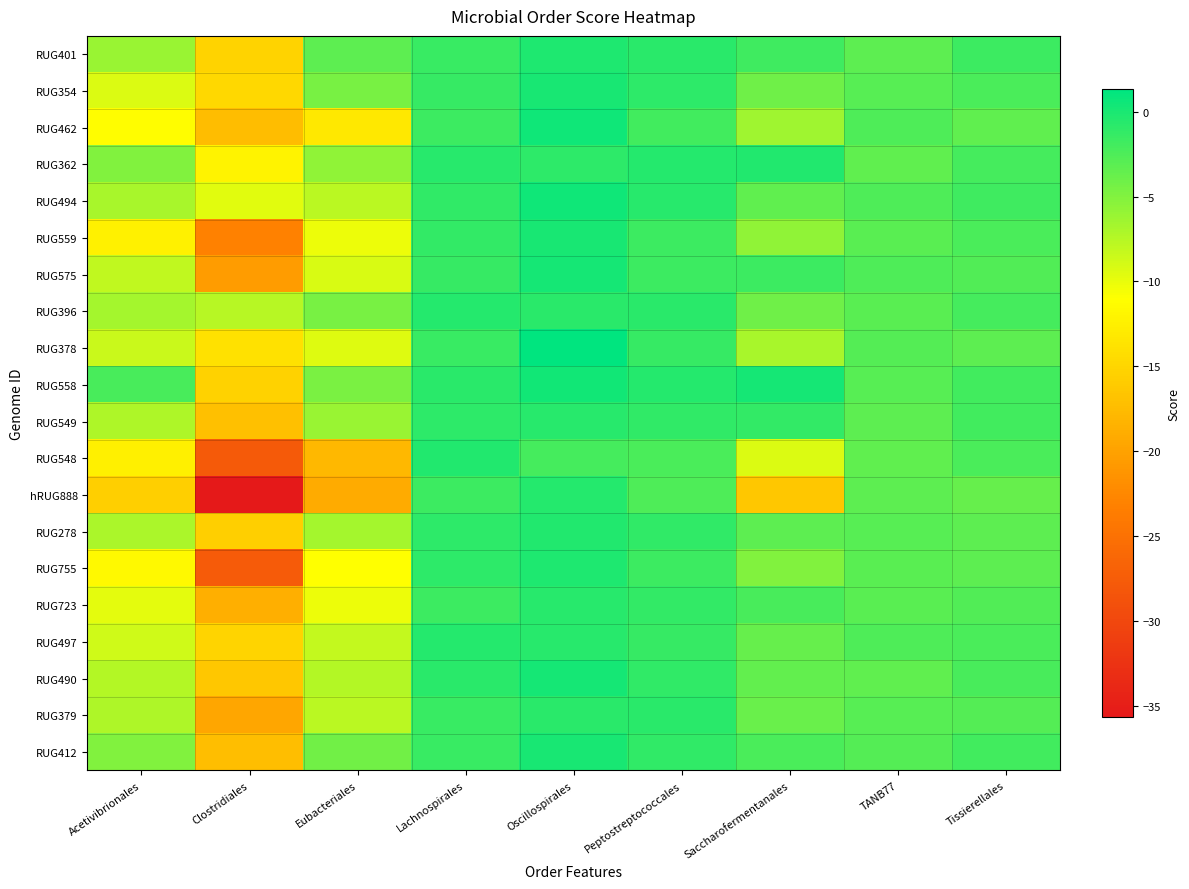

What is the smallest value displayed?

-35.6